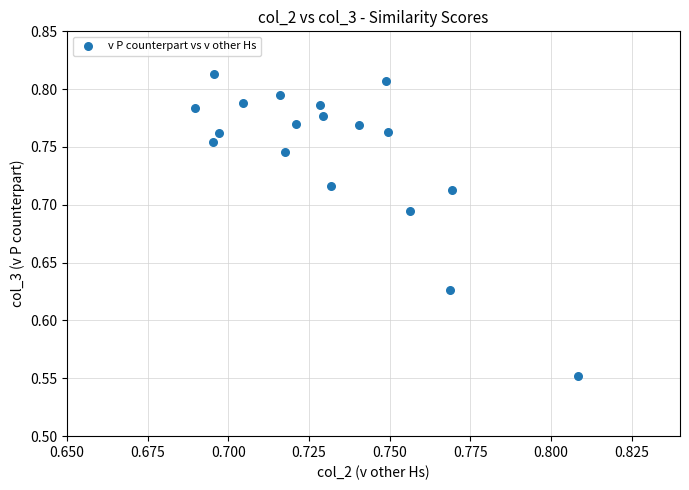

What is the range of Y values (max minus min)?

0.3